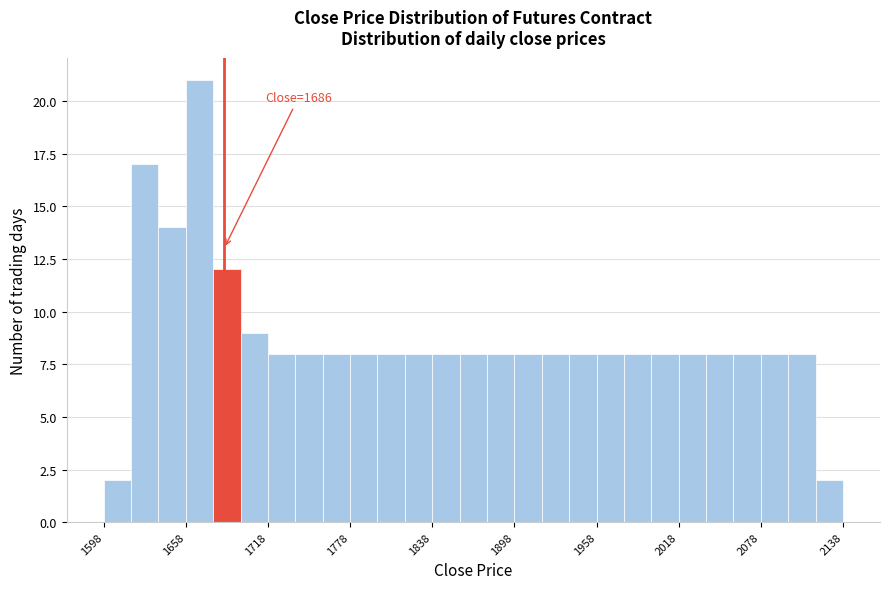

Read against the x-axis, roughly where is the centre of the tallest bar?

1670